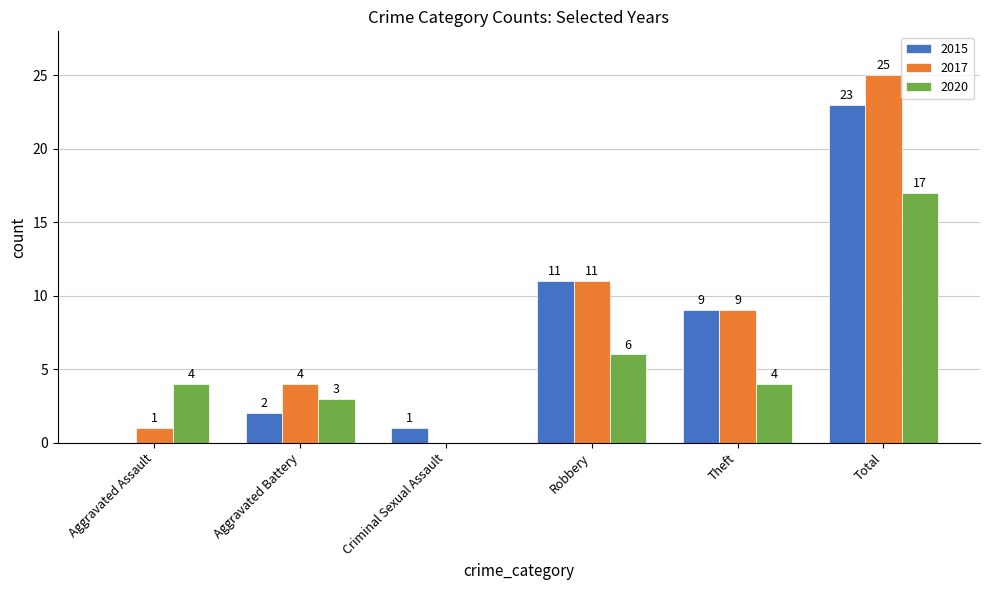

Where is 2020 nearest to the value 8?

Robbery